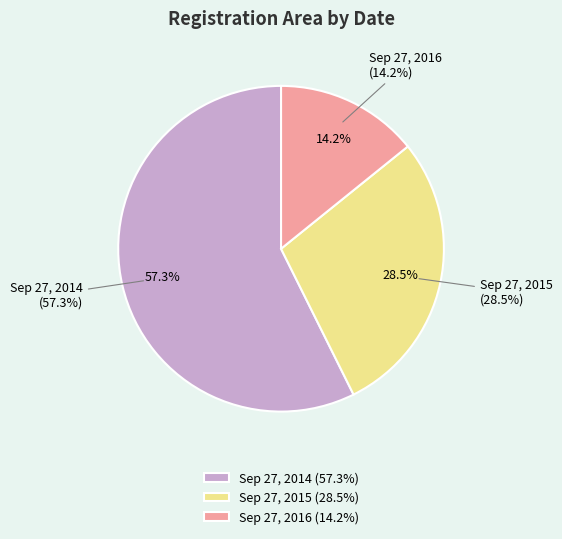

Count the number of slices in the pie.

3